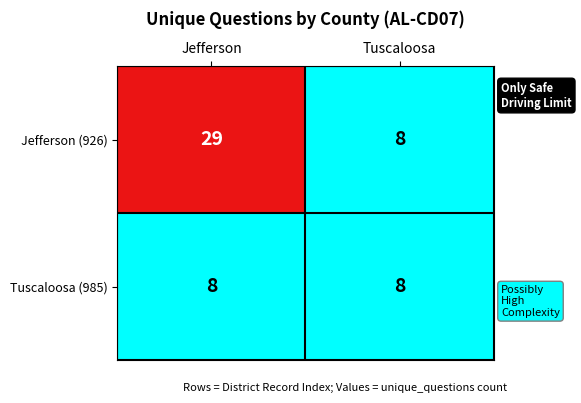

What is the sum of the Jefferson (926) values at Jefferson and Tuscaloosa?

37